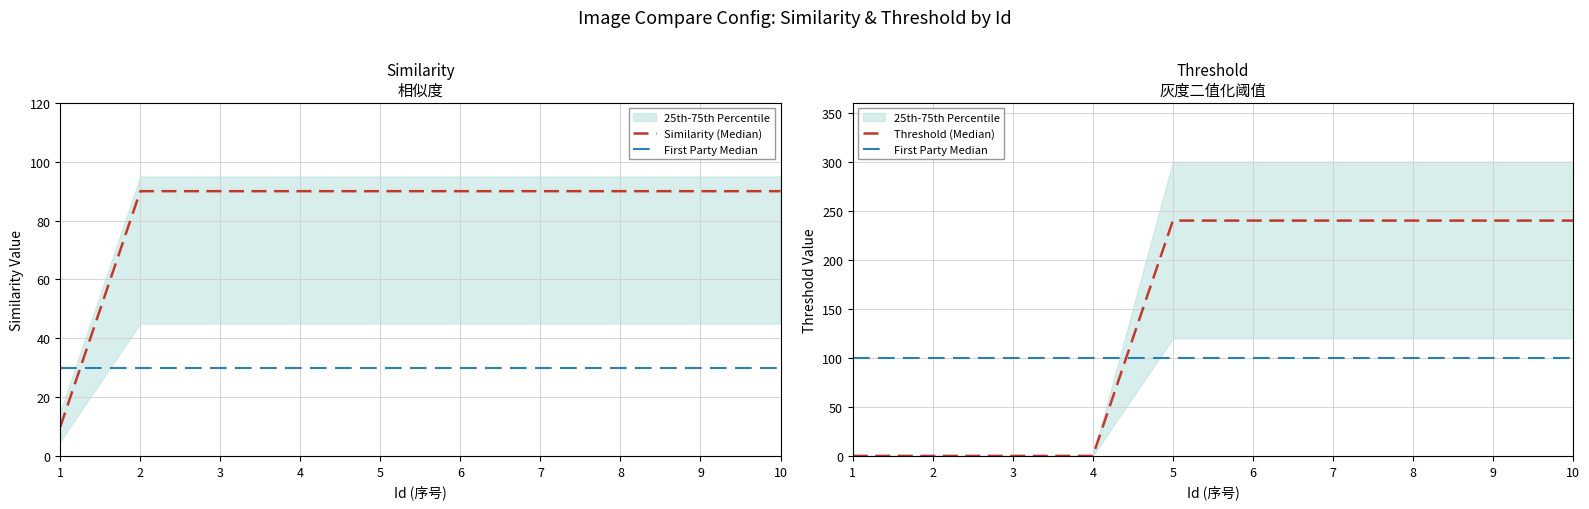

Reading left to right, what are all the values shown in this chart?

Similarity (Median): 9.9	90.0	90.0	90.0	90.0	90.0	90.0	90.0	90.0	90.0
First Party Median: 100.0	100.0	100.0	100.0	100.0	100.0	100.0	100.0	100.0	100.0
Threshold (Median): 0.0	0.0	0.0	0.0	240.0	240.0	240.0	240.0	240.0	240.0